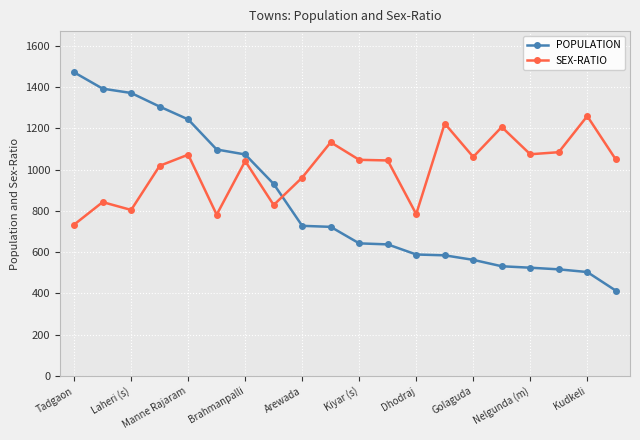

Which series has the widest spread of values?

POPULATION